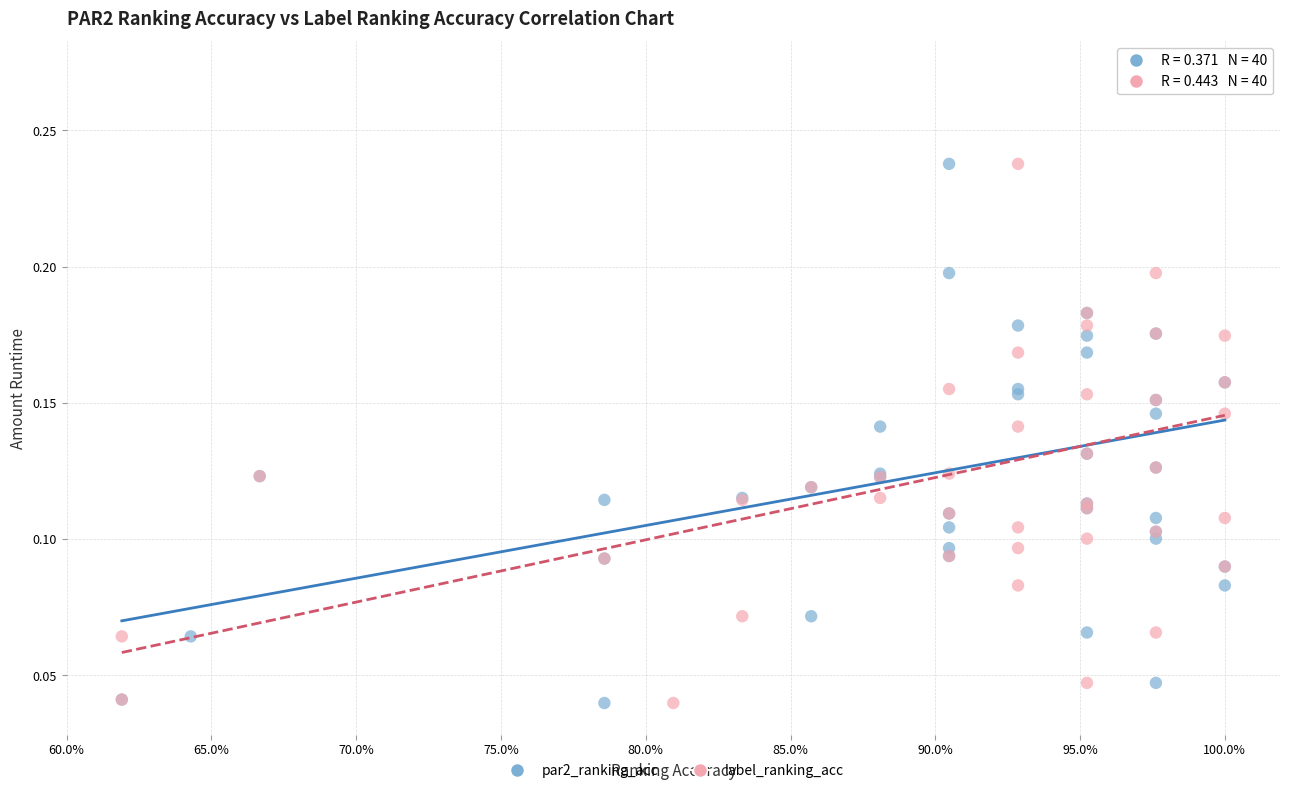

What are all the series names shown in the legend?

par2_ranking_acc, label_ranking_acc